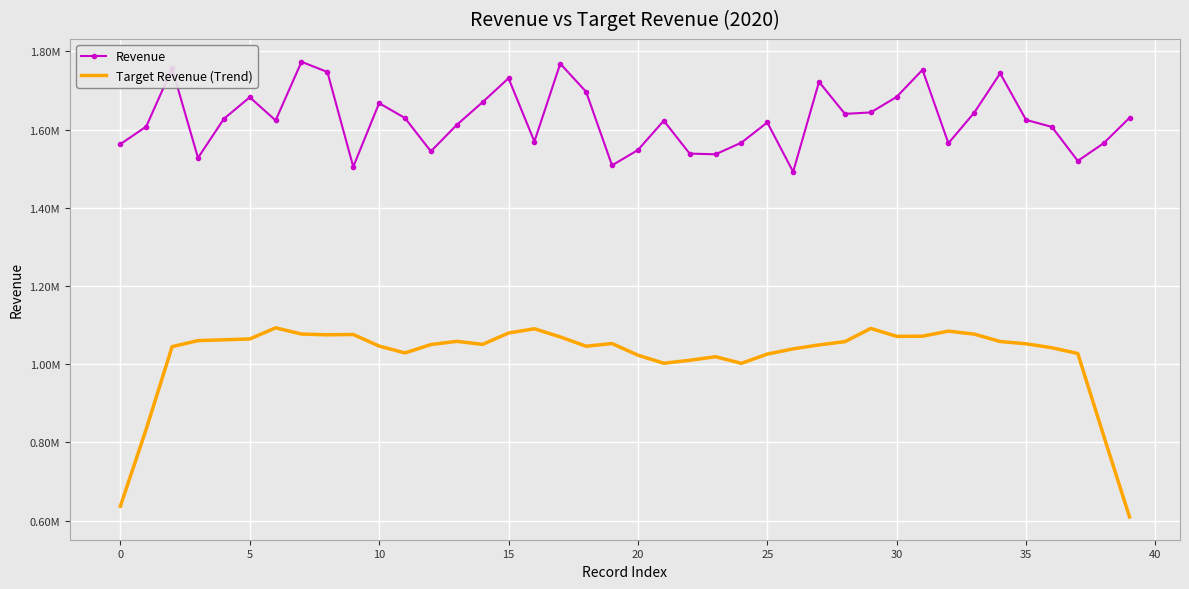

What are all the series names shown in the legend?

Revenue, Target Revenue (Trend)